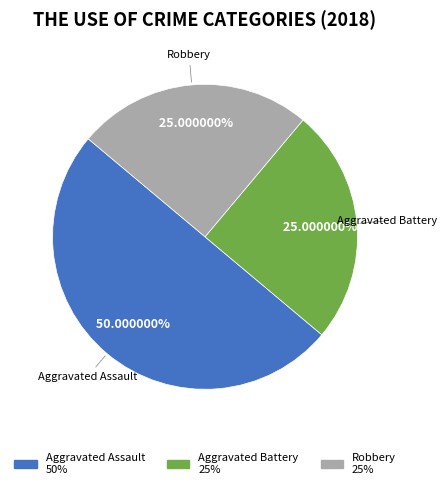

Is it true that Aggravated Assault is 50% of the pie?

True